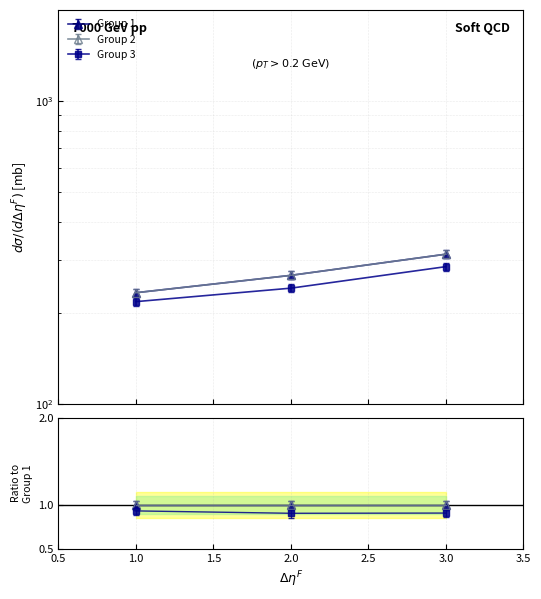

The value of Group 1 at 2 is 266.5. True or false?

True